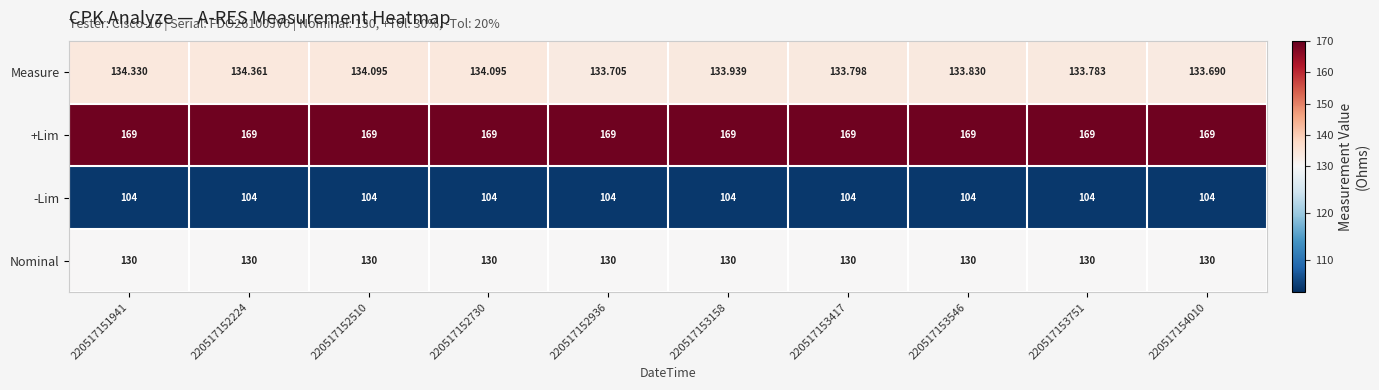

List the series in order of their peak value, highest first.

+Lim, Measure, Nominal, -Lim